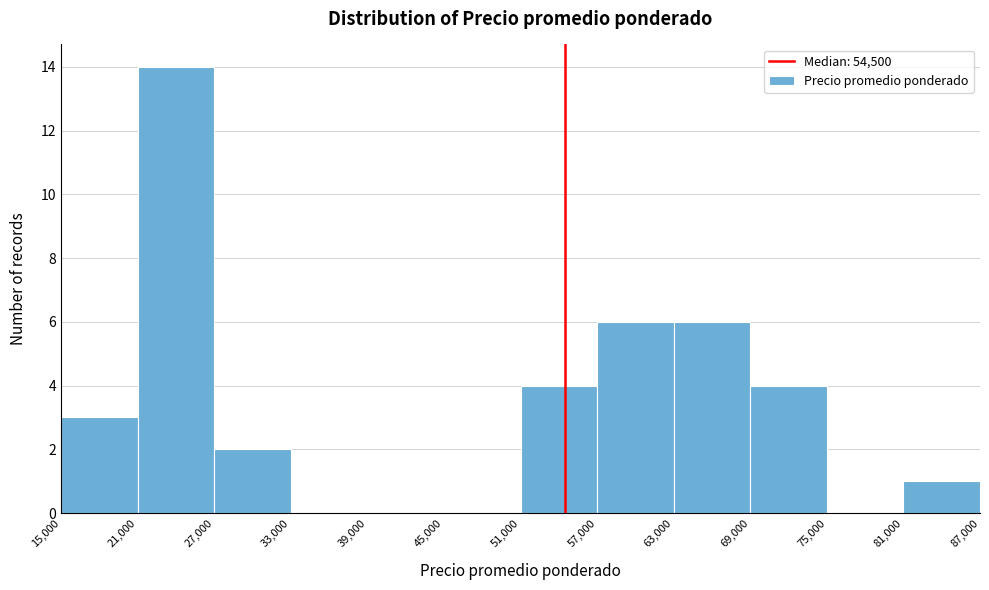

Which range on the x-axis has the tallest bar?

21,000 to 27,000